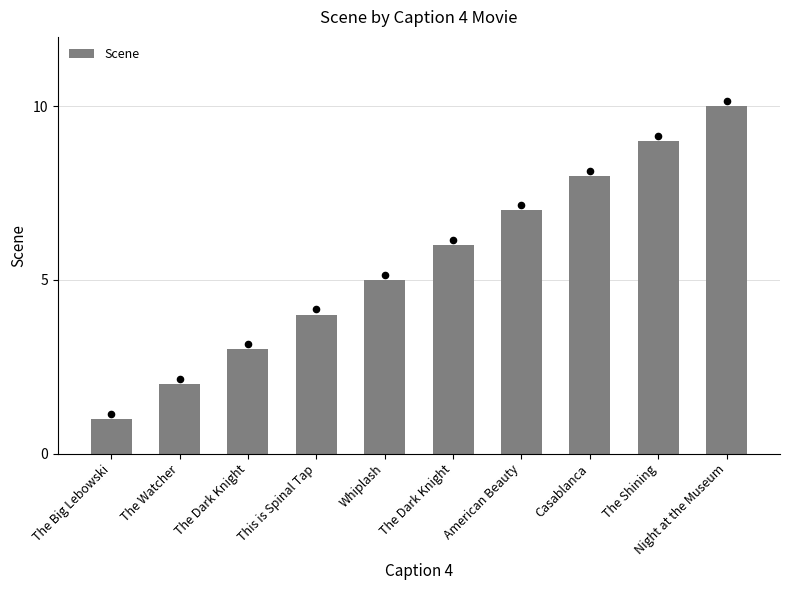

What is the ratio of the value at American Beauty to the value at The Dark Knight?

1.2